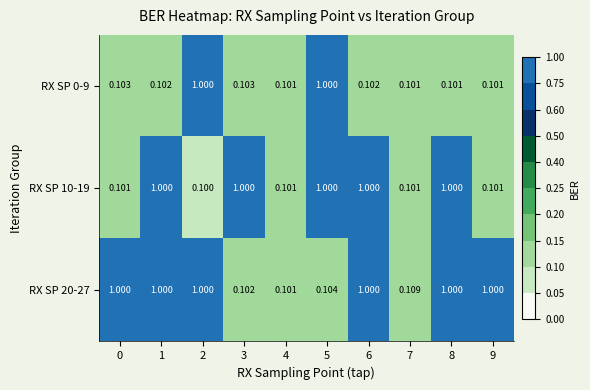

Is the value of RX SP 20-27 at 3 greater than the value of RX SP 10-19 at 7?

Yes